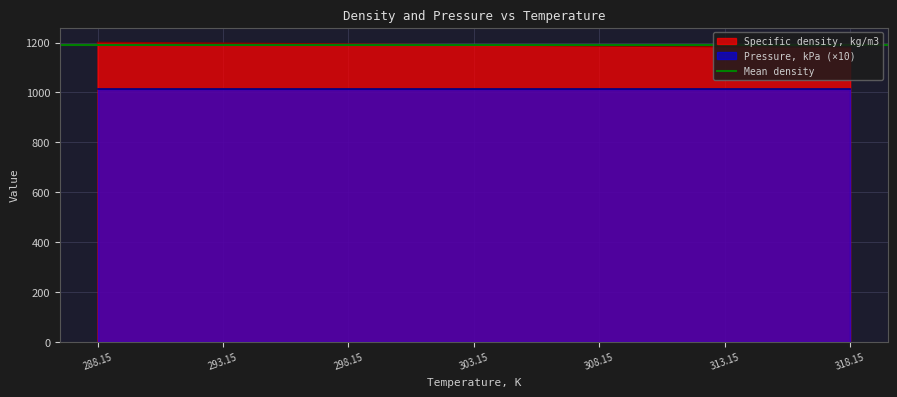

Is it true that Specific density, kg/m3 equals 1979.6 at 288.15?

False